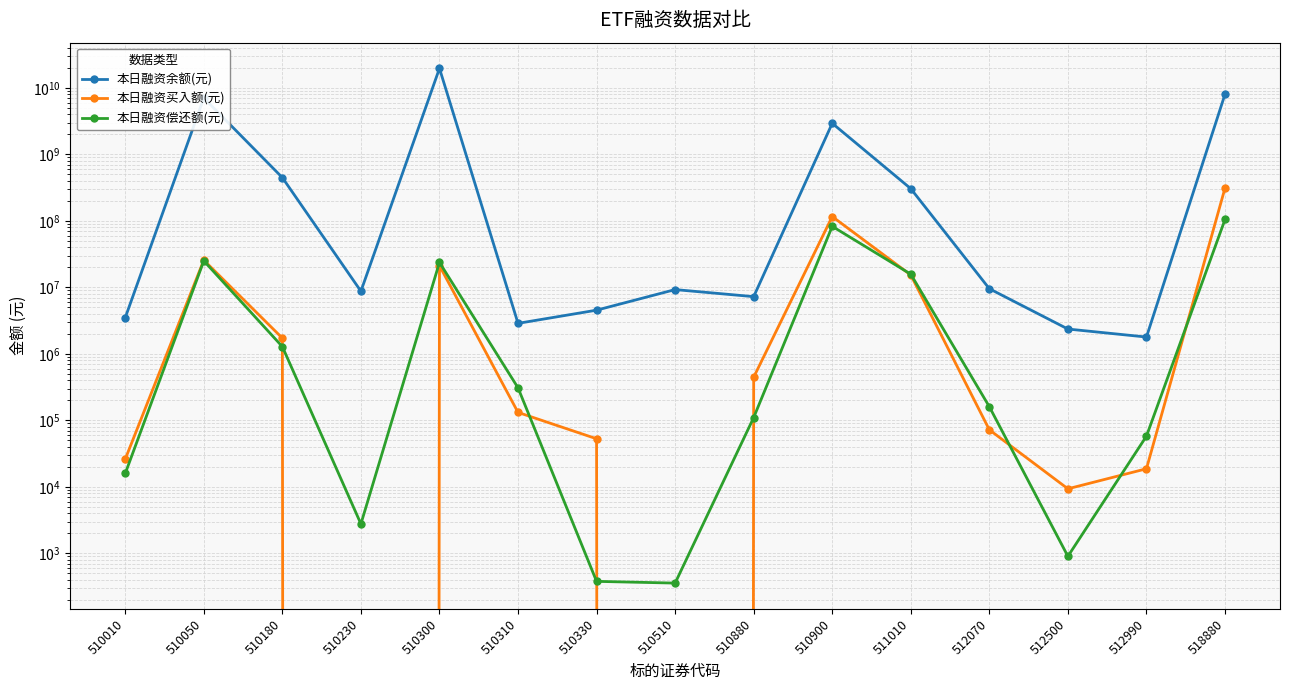

What is the sum of the 本日融资偿还额(元) values at 511010 and 510300?

39360874